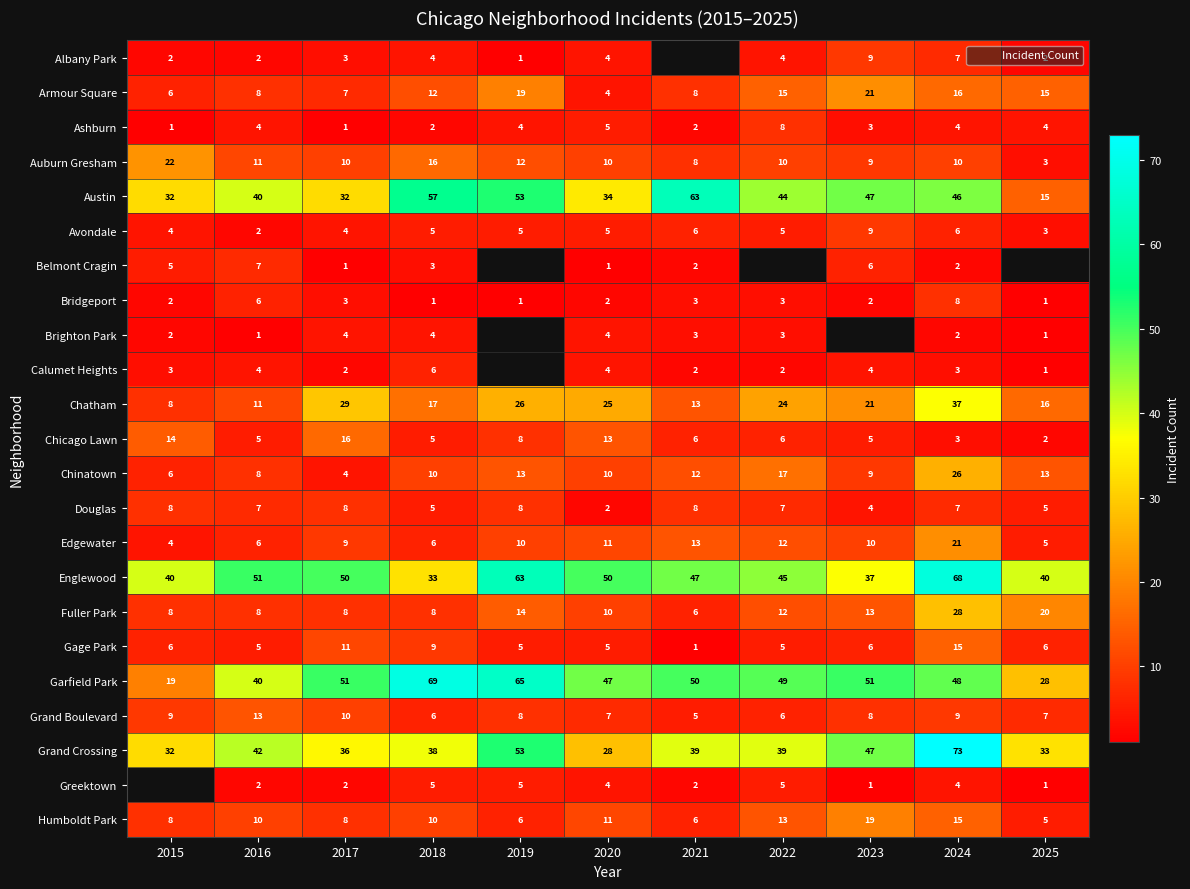

Which series has the largest range (max minus min)?

Garfield Park